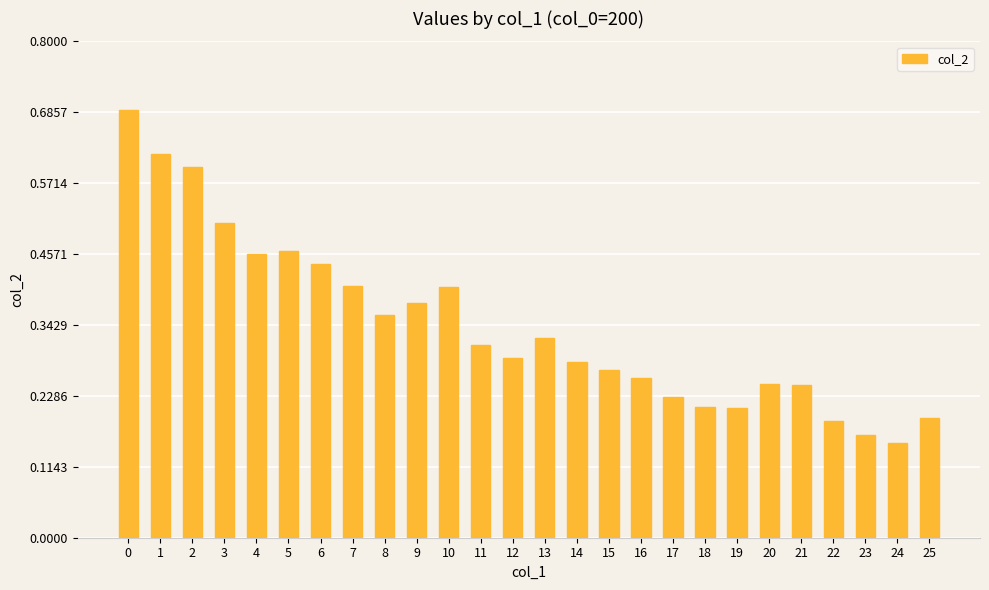

What is the sum of the values at 6 and 10?

0.8